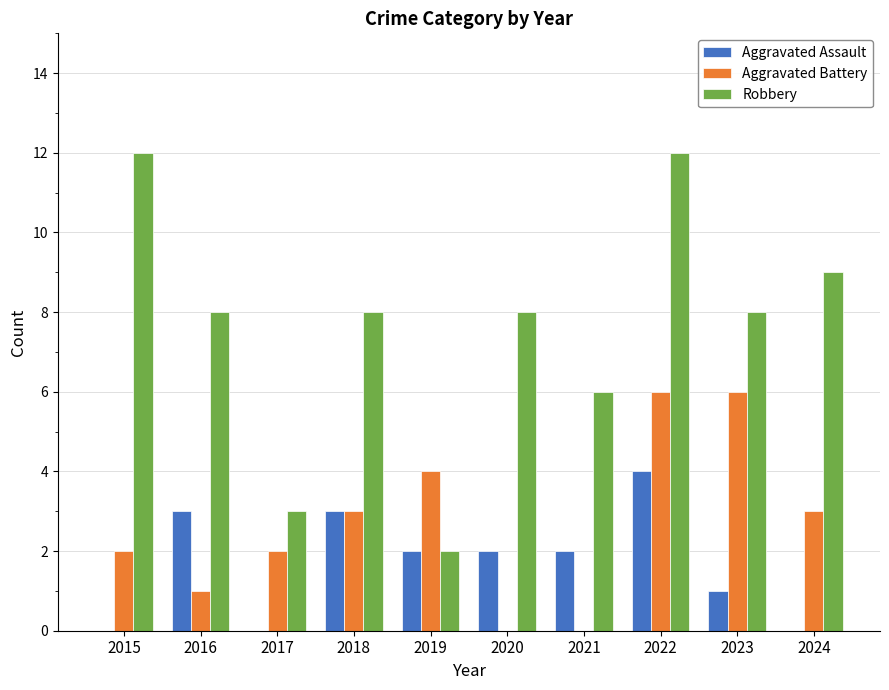

Count the Aggravated Assault values in the range 0 to 3.

9